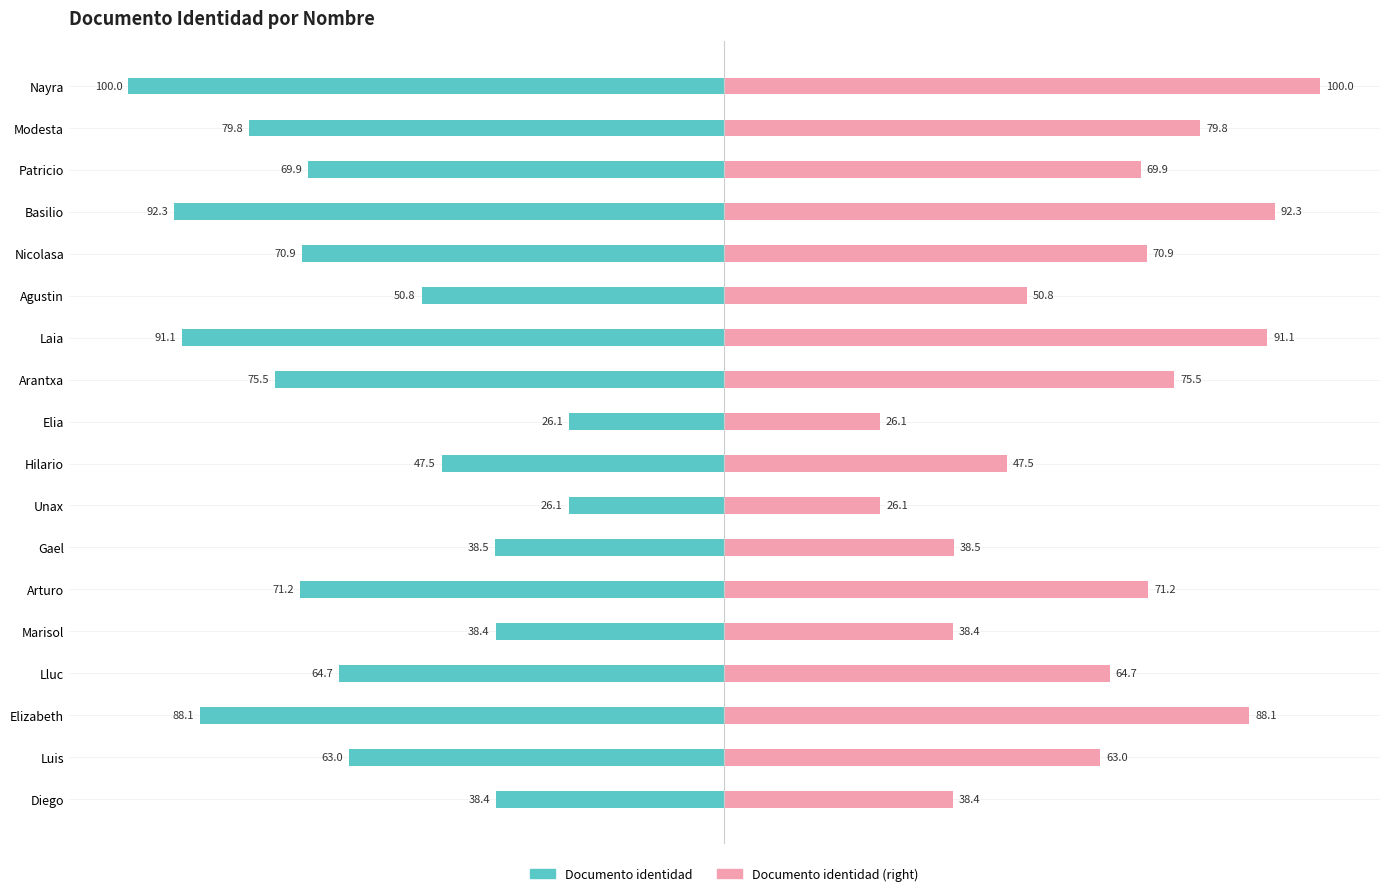

The Documento identidad series shows -66.8 at Agustin. True or false?

False